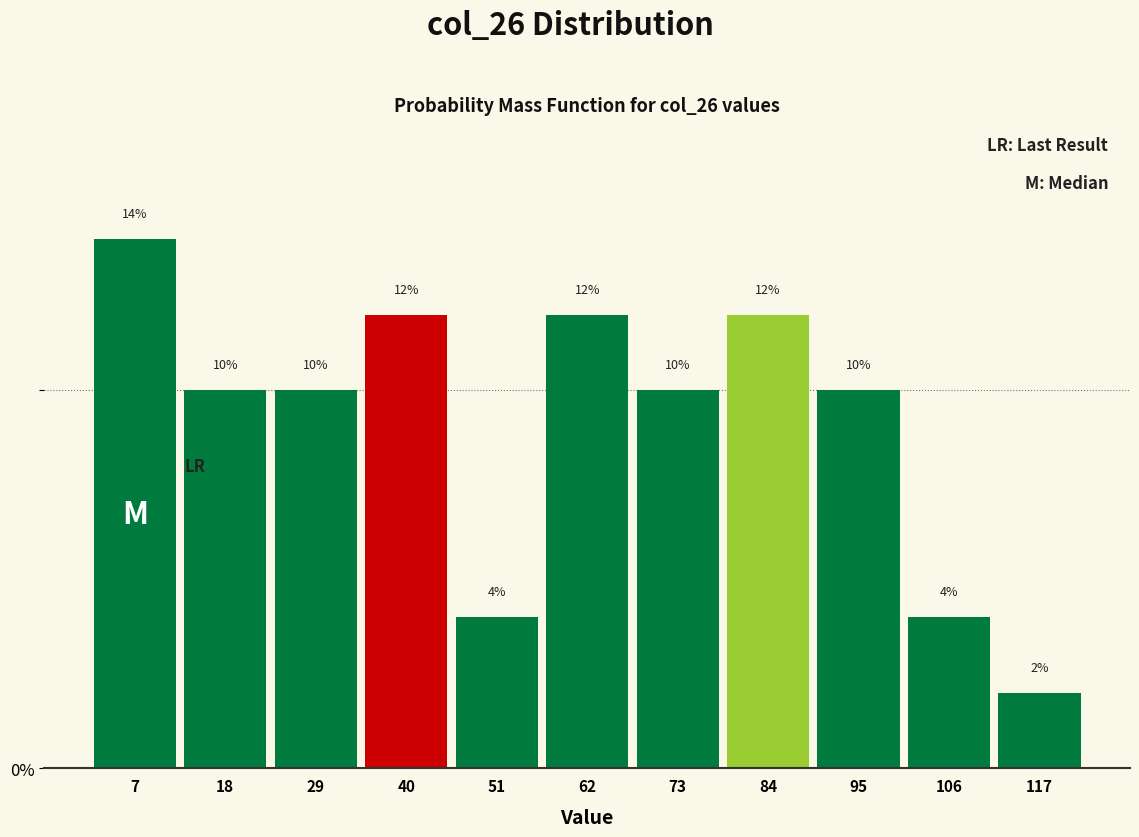

Reading left to right, transcribe this chart: for each bar, give the range it covers on the x-axis and its height. The bar edges are not printed on the chart, so give them approximately, as read against the axis.

2 to 13: 14
13 to 24: 10
24 to 35: 10
35 to 46: 12
46 to 57: 4
57 to 68: 12
68 to 79: 10
79 to 90: 12
90 to 101: 10
101 to 112: 4
112 to 123: 2